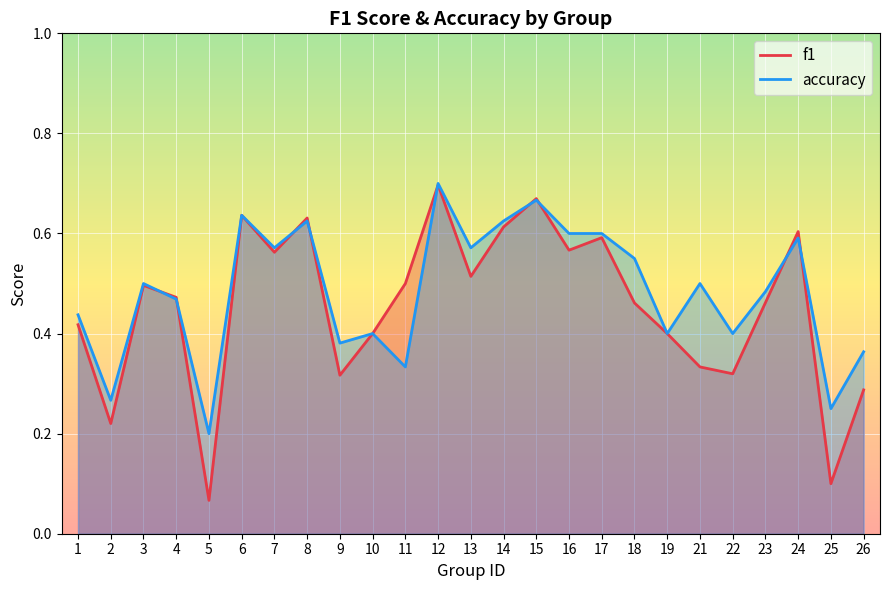

Is it true that f1 equals 0.2 at 15?

False